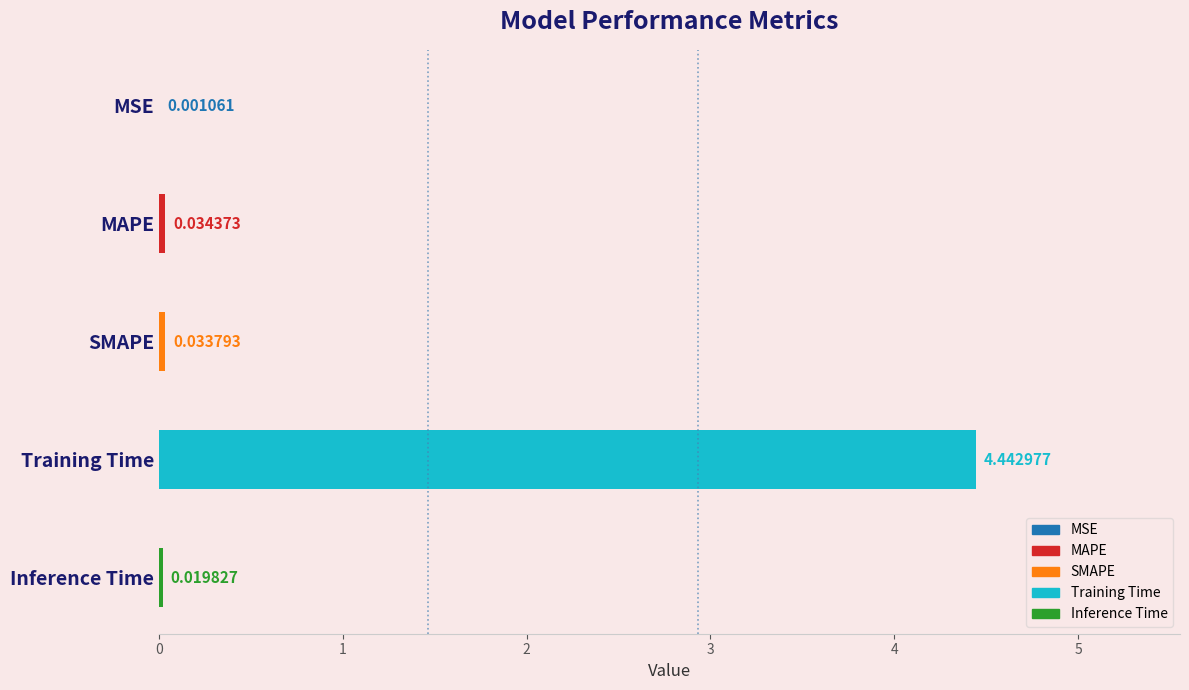

Which has a higher value, Training Time or MAPE?

Training Time